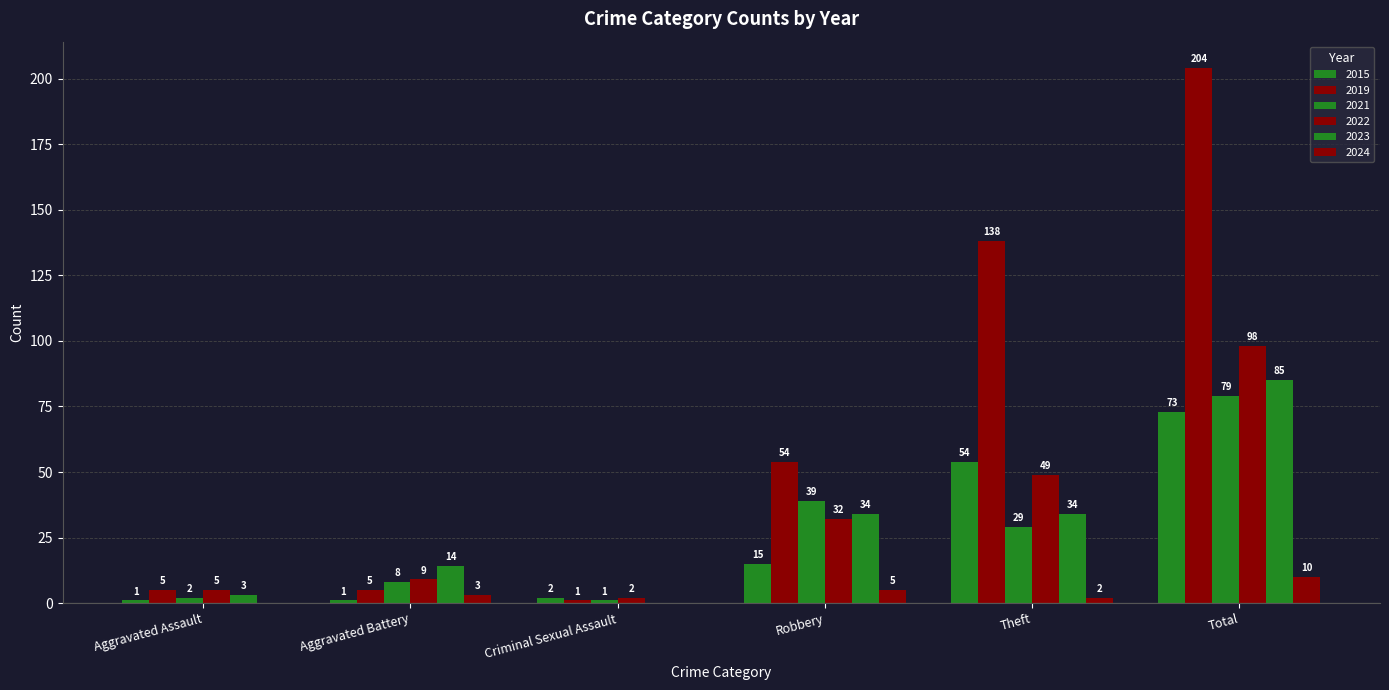

Which series has the largest total across all categories?

2019